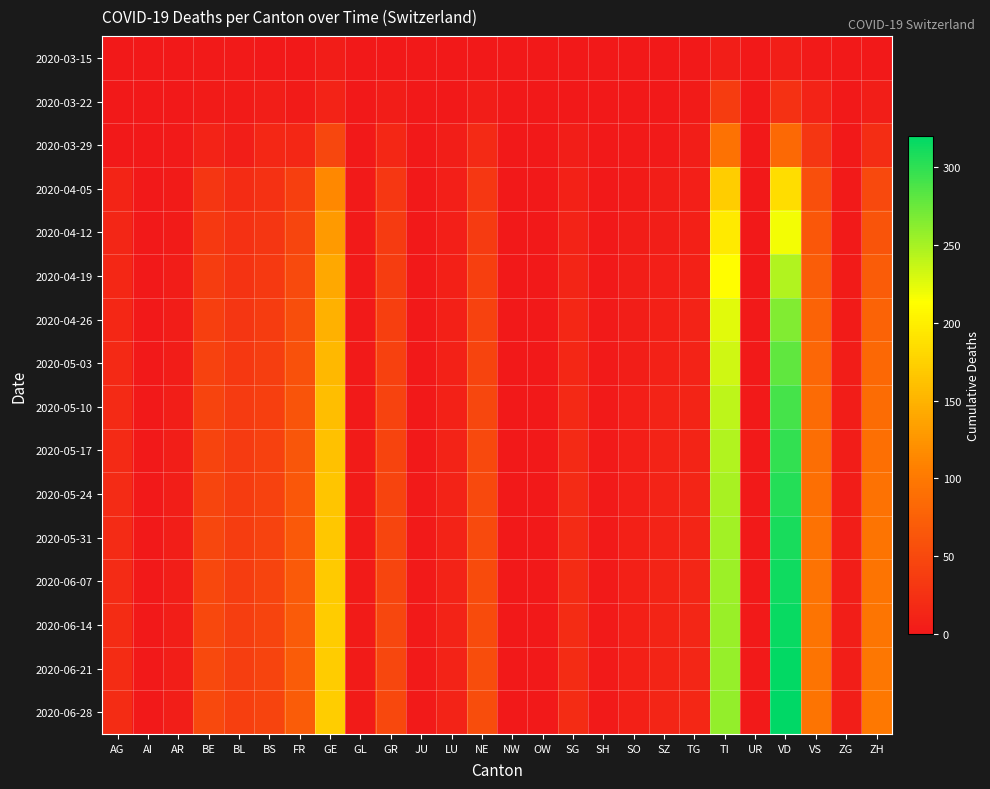

At how many categories does at least one series exceed 267?

1